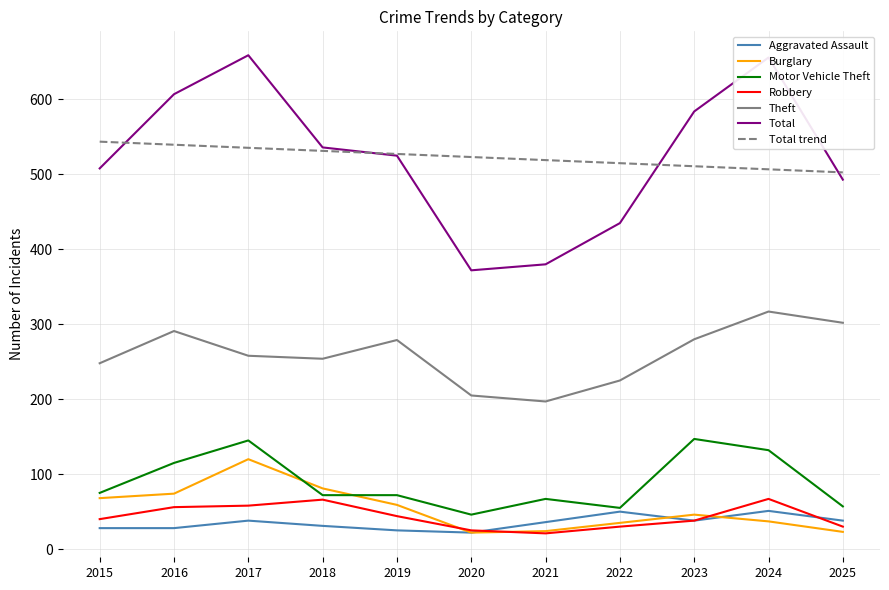

What is the smallest value displayed?

21.0